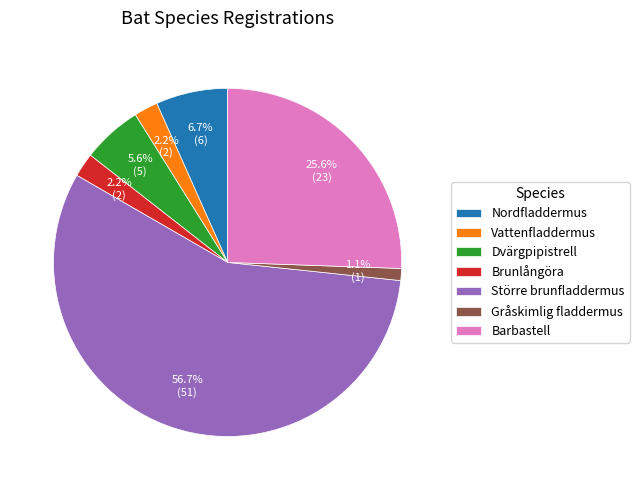

What percentage is NOT represented by Barbastell?

74.4%